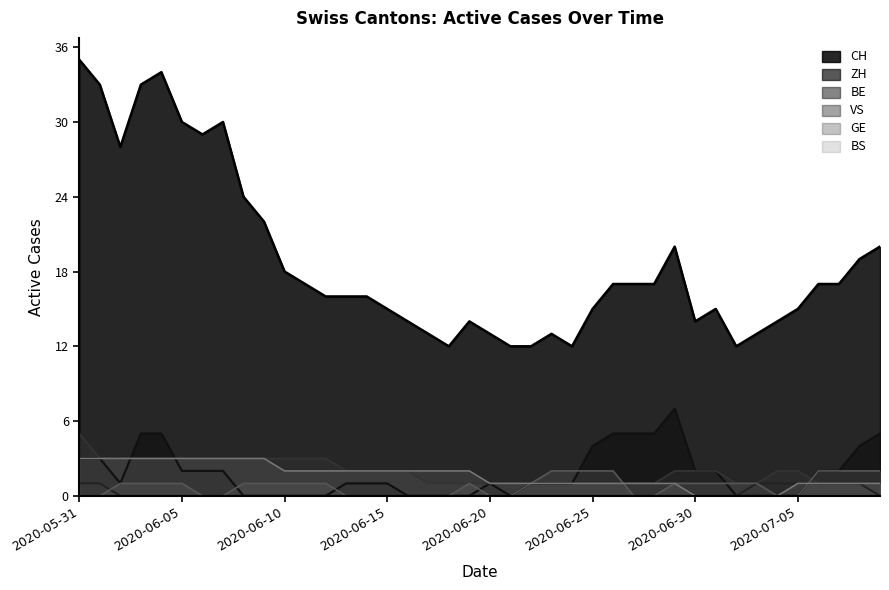

How many values in the BS series are below 2?

20